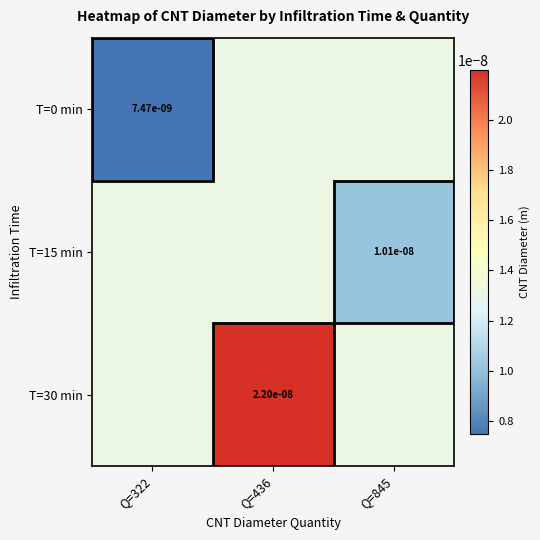

Which series changed the most between Q=322 and Q=845?

T=0 min